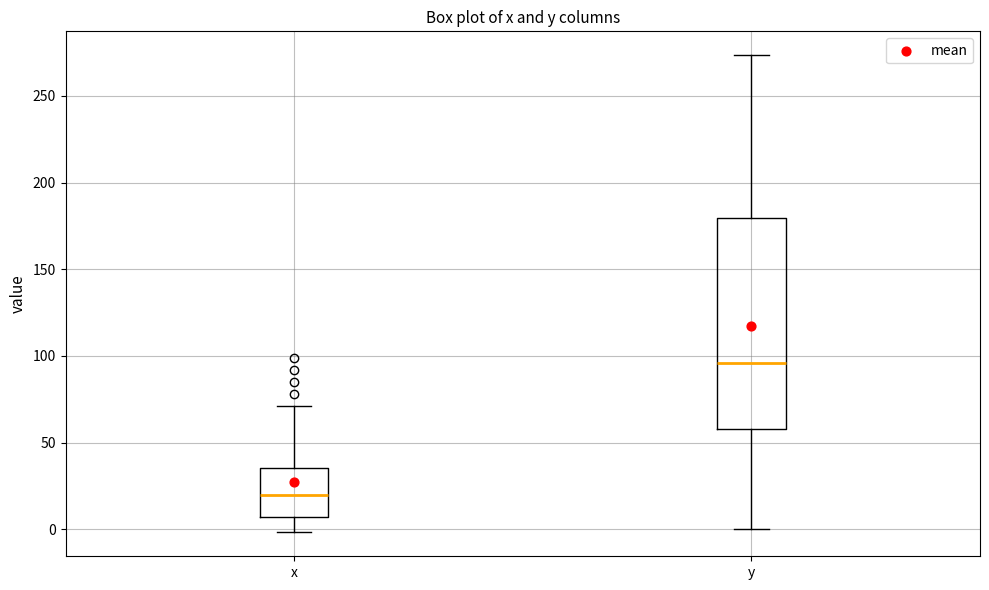

Which box is the tallest, from its lower edge to its upper edge?

y